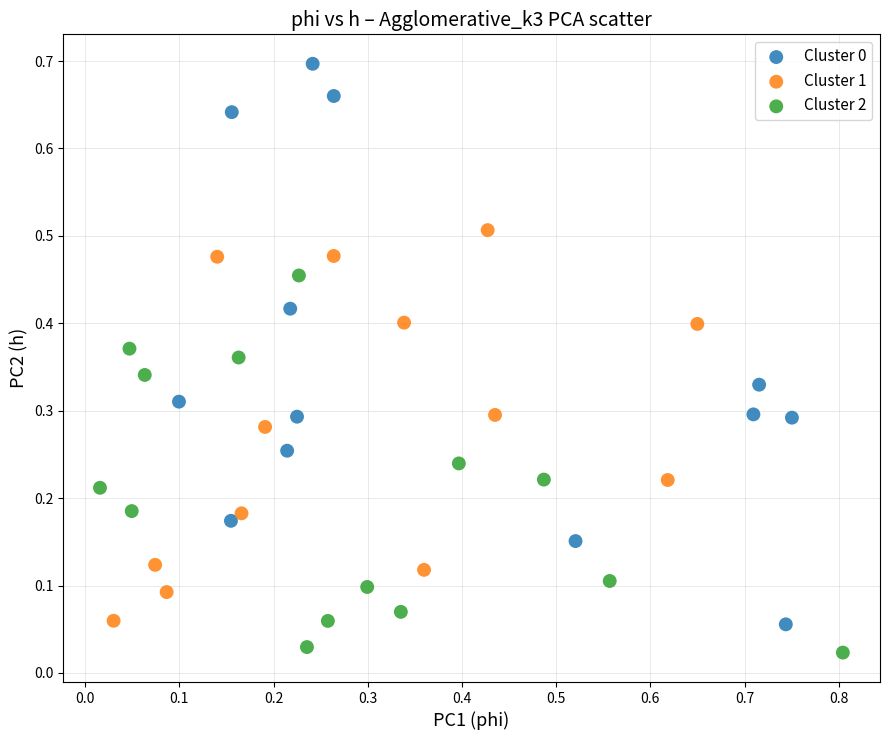

Which series reaches the minimum Y coordinate?

Cluster 2